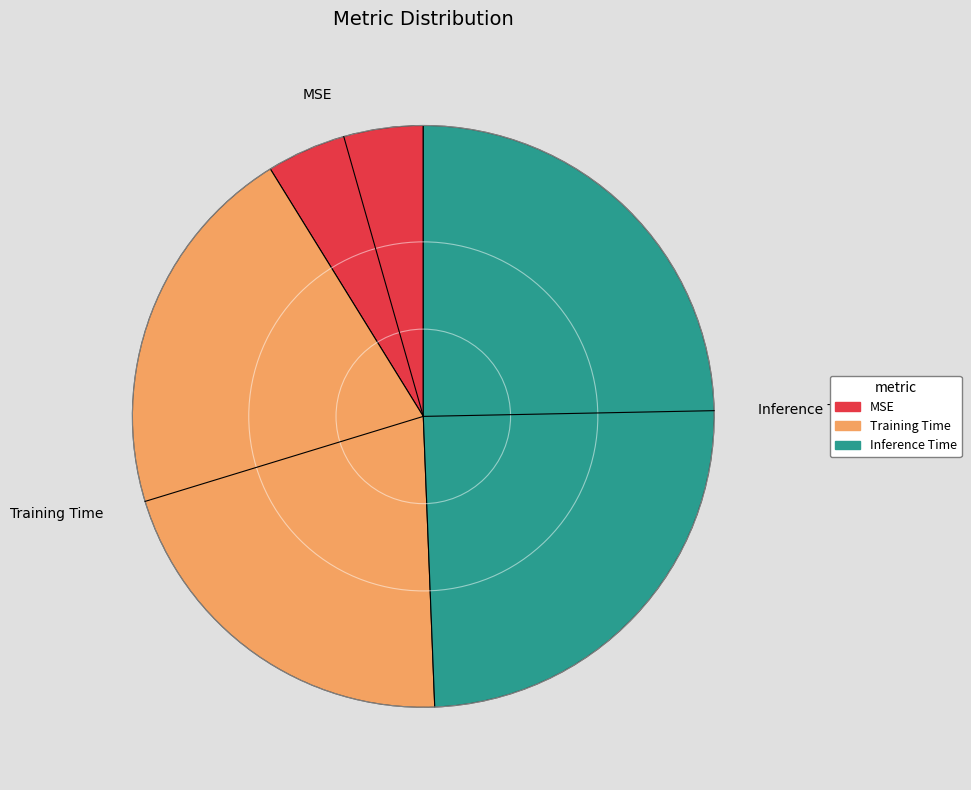

Is there a majority slice in this chart?

No